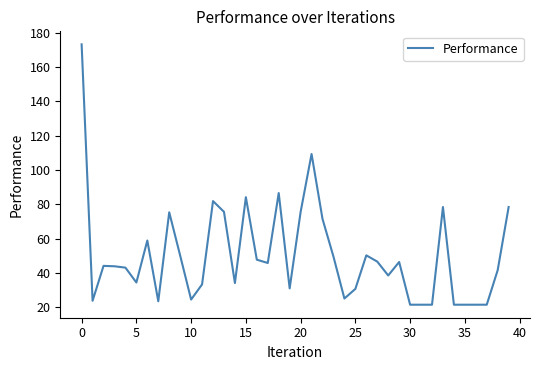

What is the difference between the maximum and minimum values?

151.6